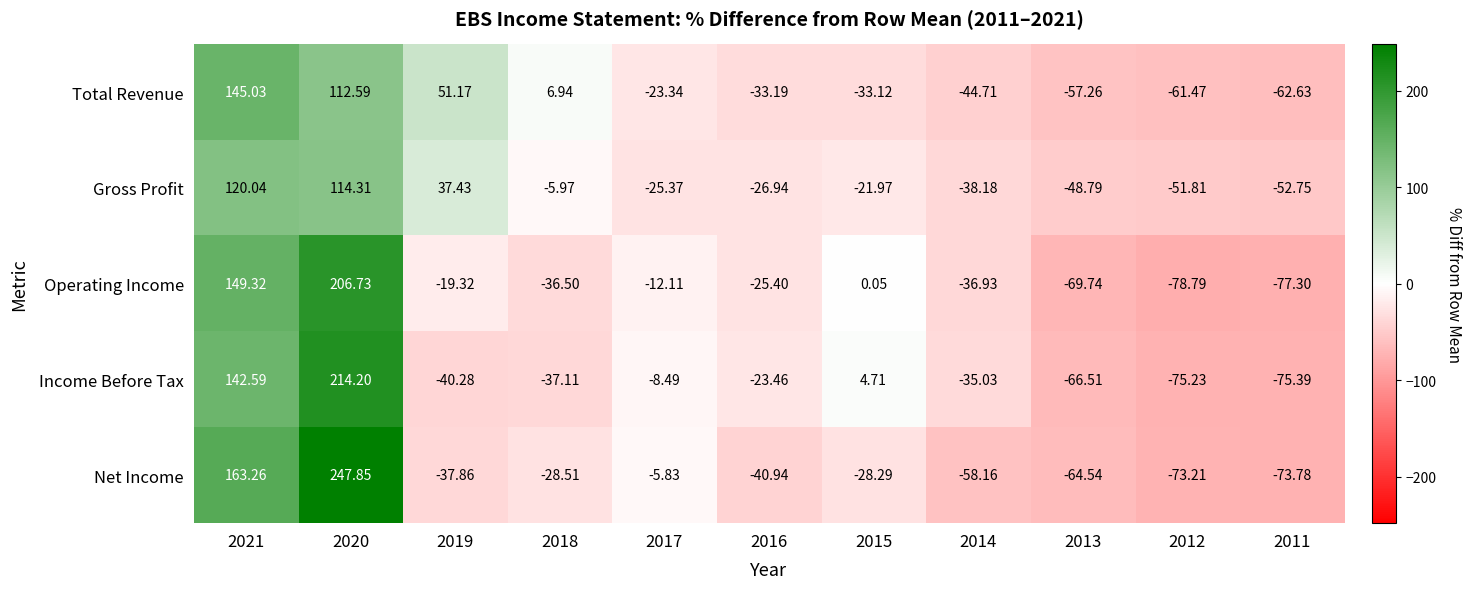

Which series has the widest spread of values?

Net Income